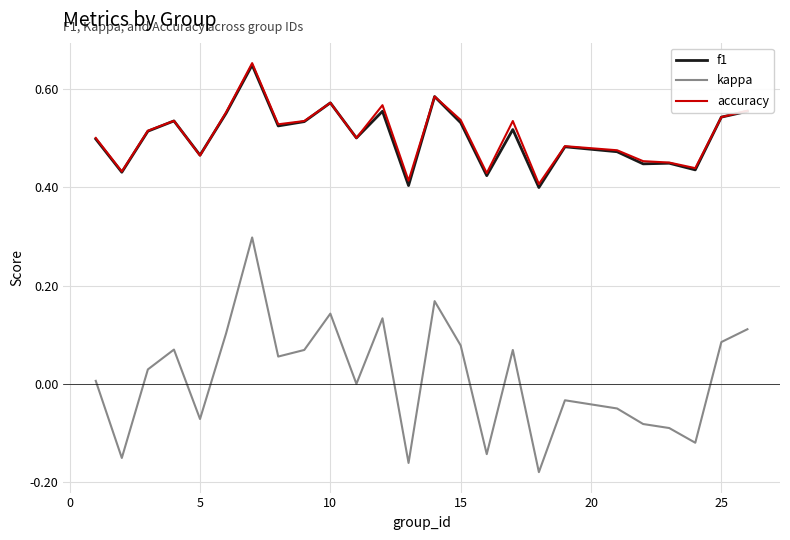

True or false: kappa and accuracy cross at least once.

False